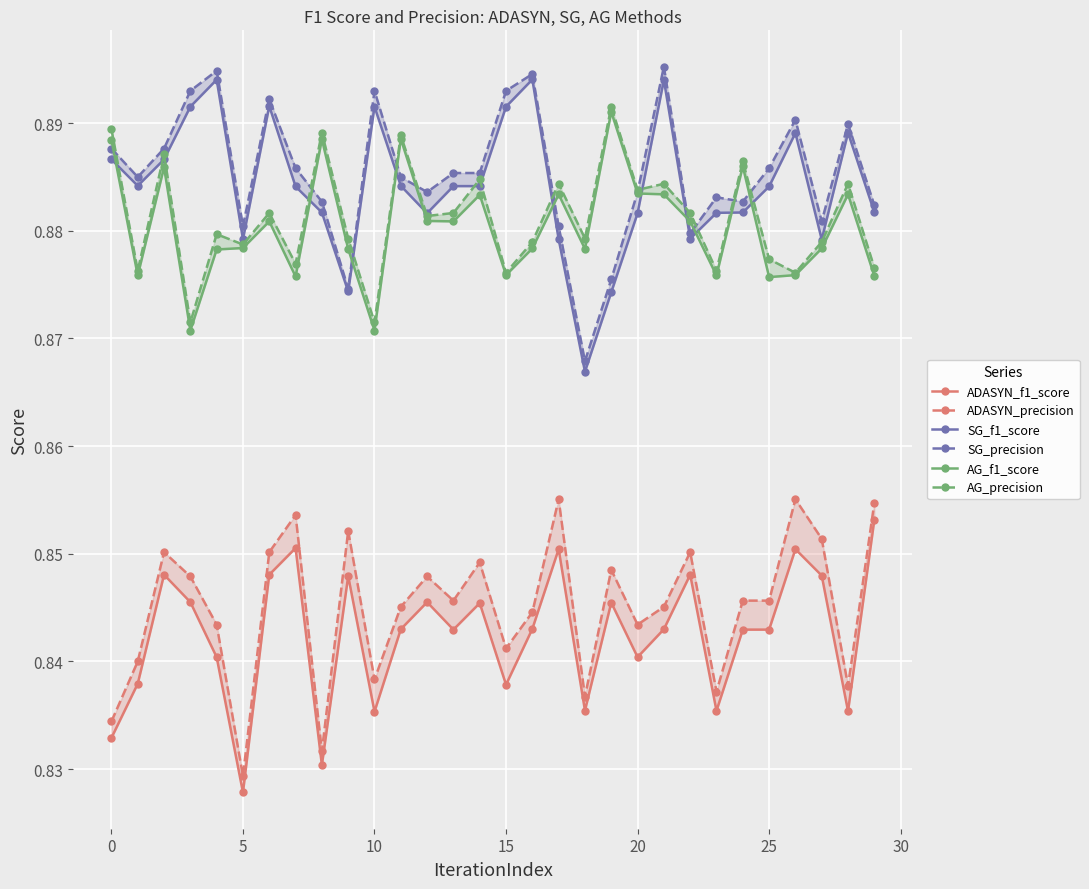

Count the ADASYN_precision values in the range 0 to 1.

30